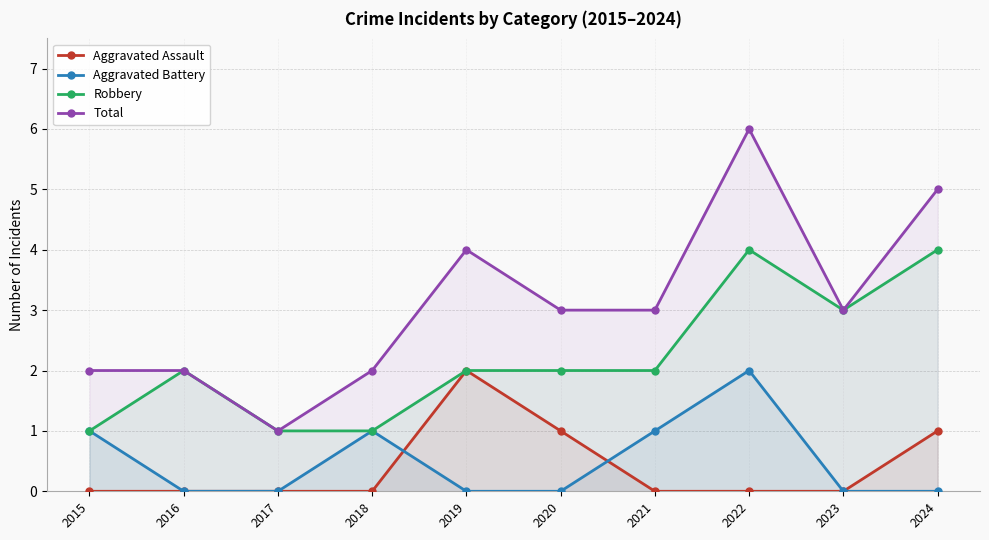

List the labels in order of Aggravated Battery value, smallest first.

2016, 2017, 2019, 2020, 2023, 2024, 2015, 2018, 2021, 2022